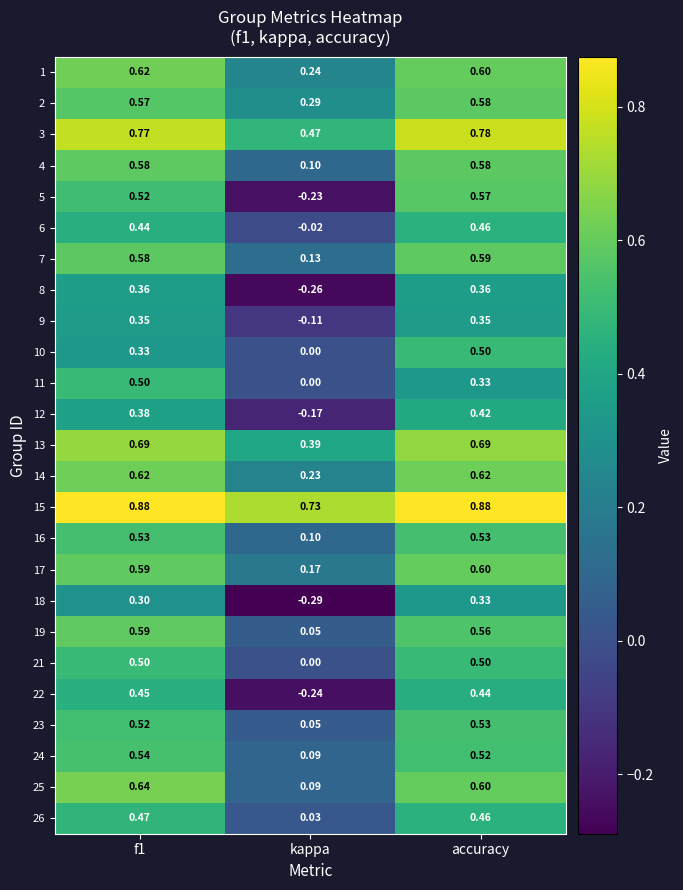

Is the value of 5 at f1 greater than the value of 11 at kappa?

Yes